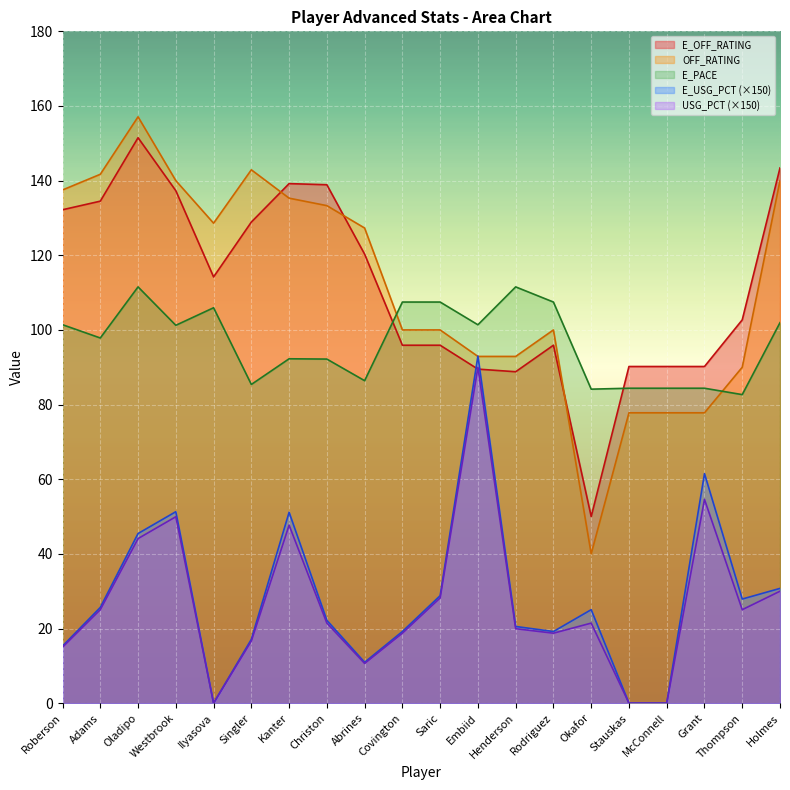

What position from the left is Saric?

11